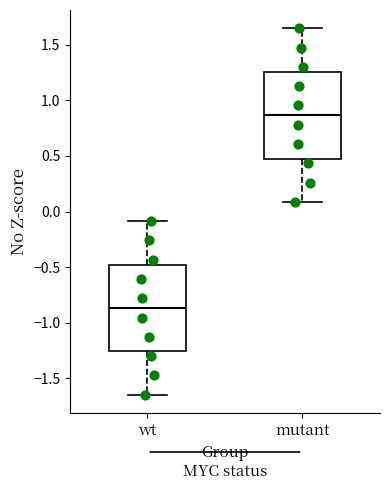

Where does the upper whisker of the box for wt end on the y-axis? The values are not printed on the chart, so give them approximately, as read against the axis.

-0.10